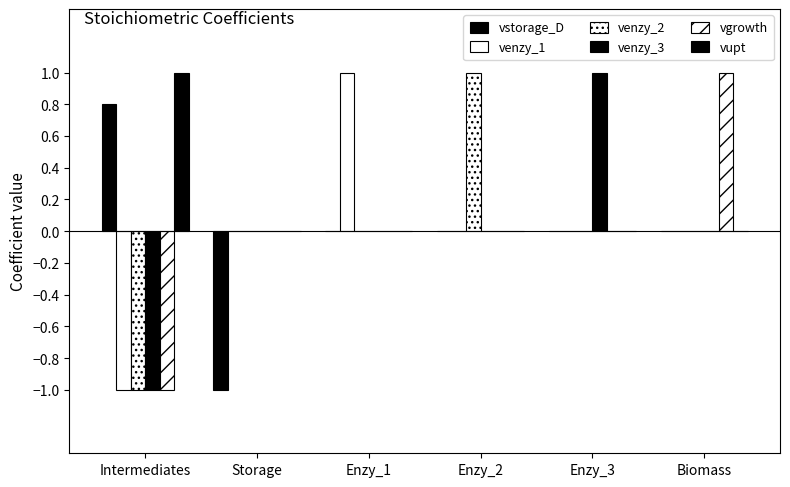

Rank the categories by venzy_2 value from lowest to highest.

Intermediates, Storage, Enzy_1, Enzy_3, Biomass, Enzy_2